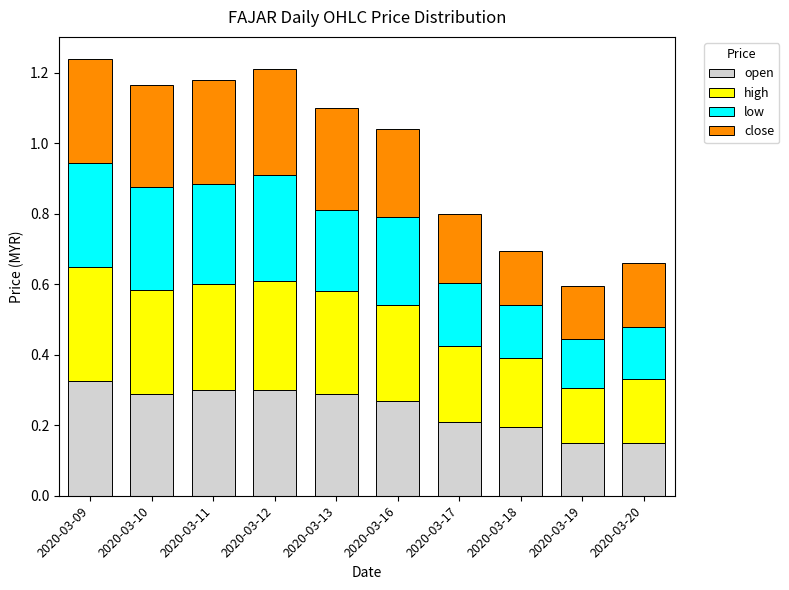

Count the open values in the range 0 to 1.

10